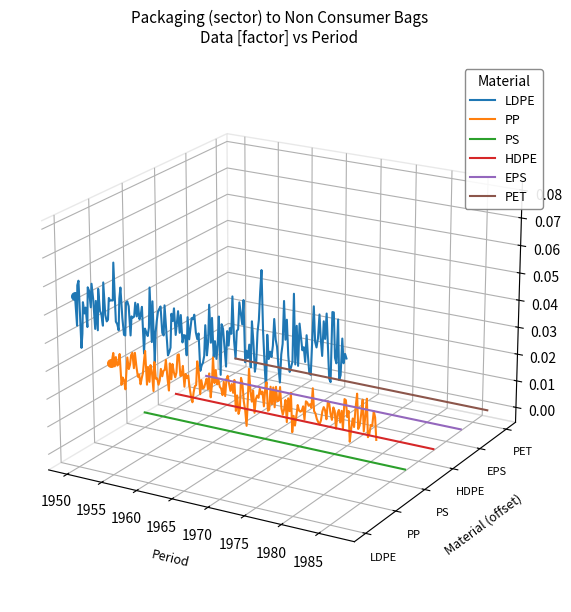

Which series contains the highest Y value?

LDPE